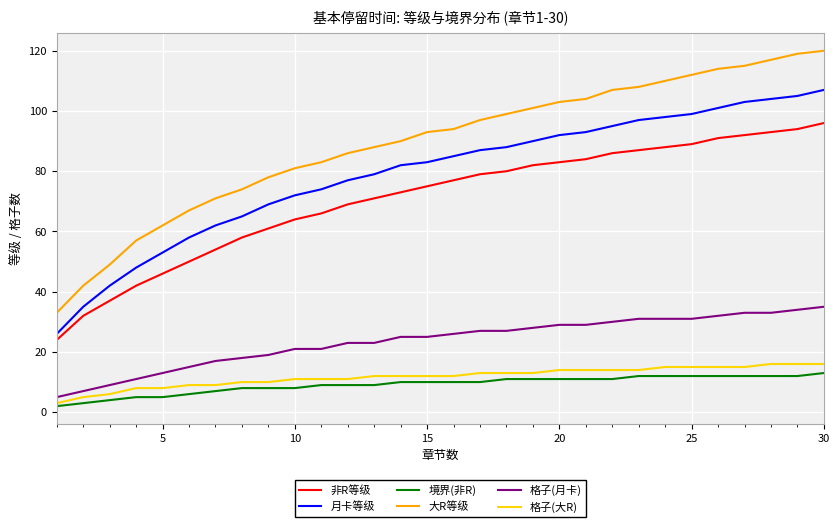

What is the minimum value for 格子(月卡)?

5